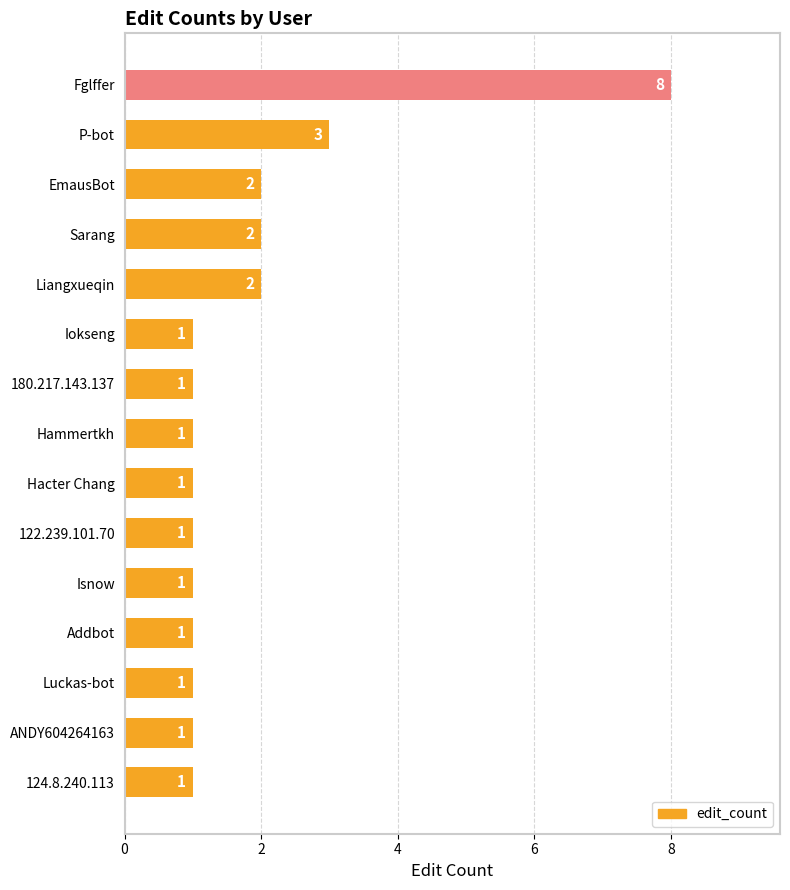

What is the difference between the second highest and minimum values?

2